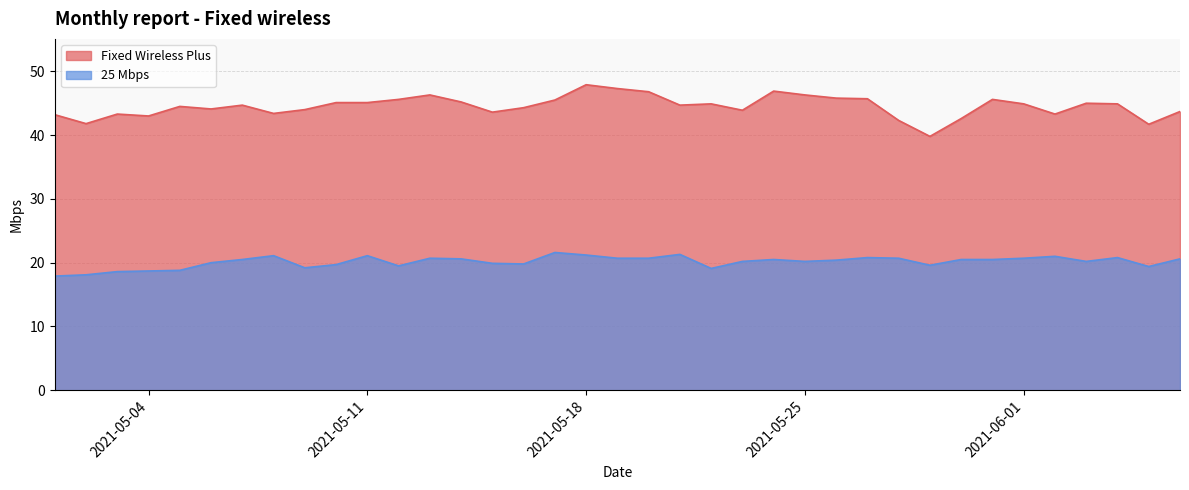

What is the difference between the maximum and minimum values in the Fixed Wireless Plus series?

8.1